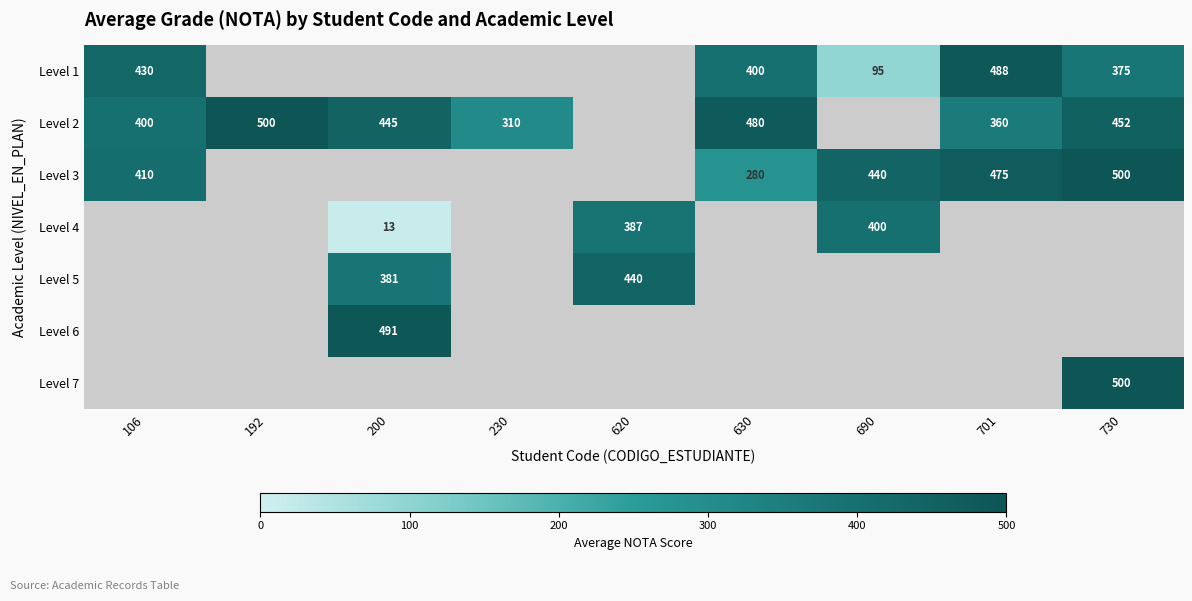

Which series has the largest range (max minus min)?

row_0